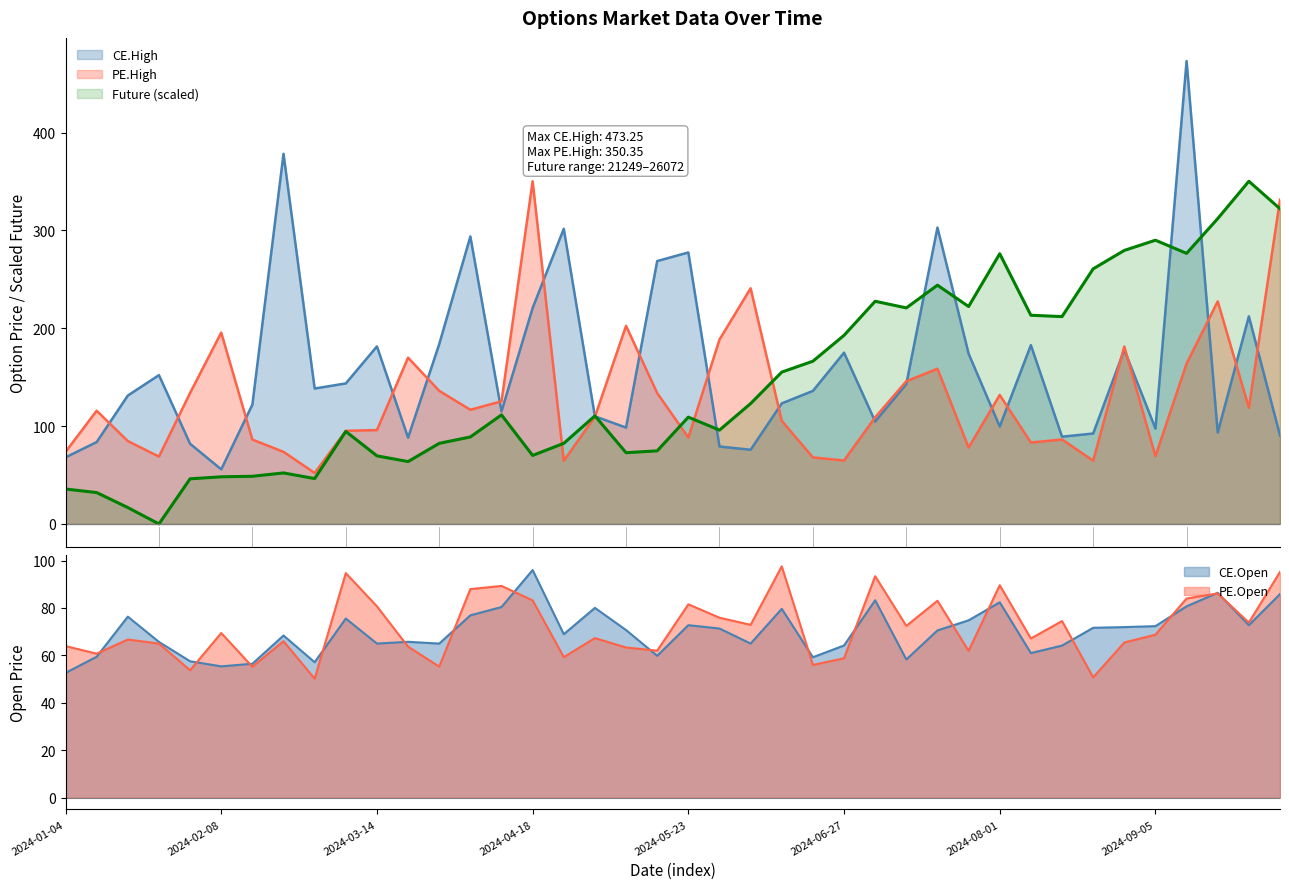

Is the value of CE.High at 2024-08-29 greater than the value of CE.Open at 2024-04-25?

Yes